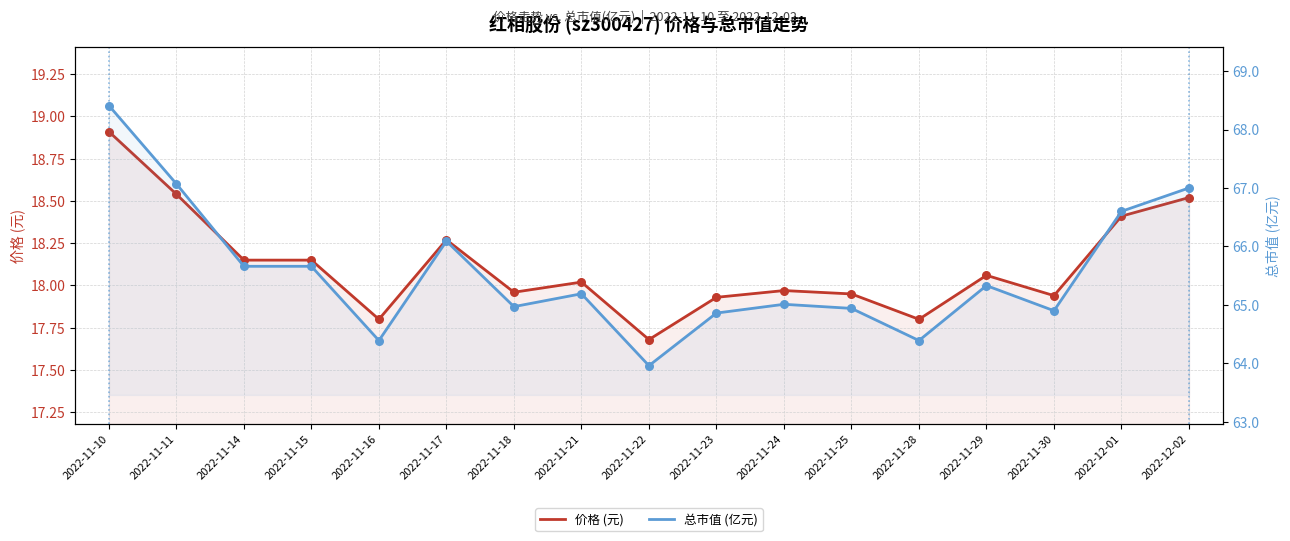

Is the value of 价格 (元) at 2022-11-10 greater than the value of 总市值 (亿元) at 2022-12-01?

No